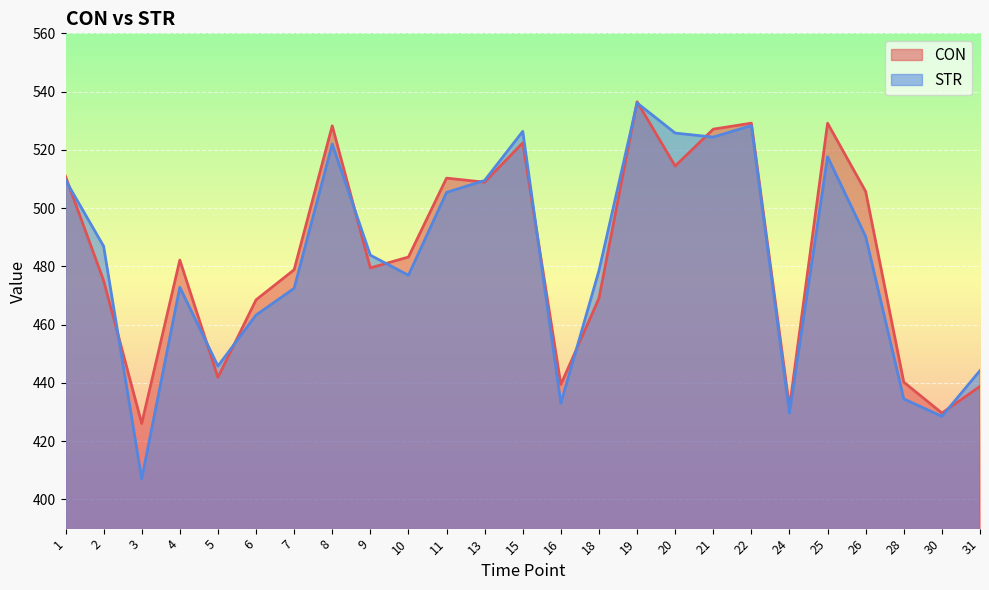

Which has a higher value, 5 or 9?

9